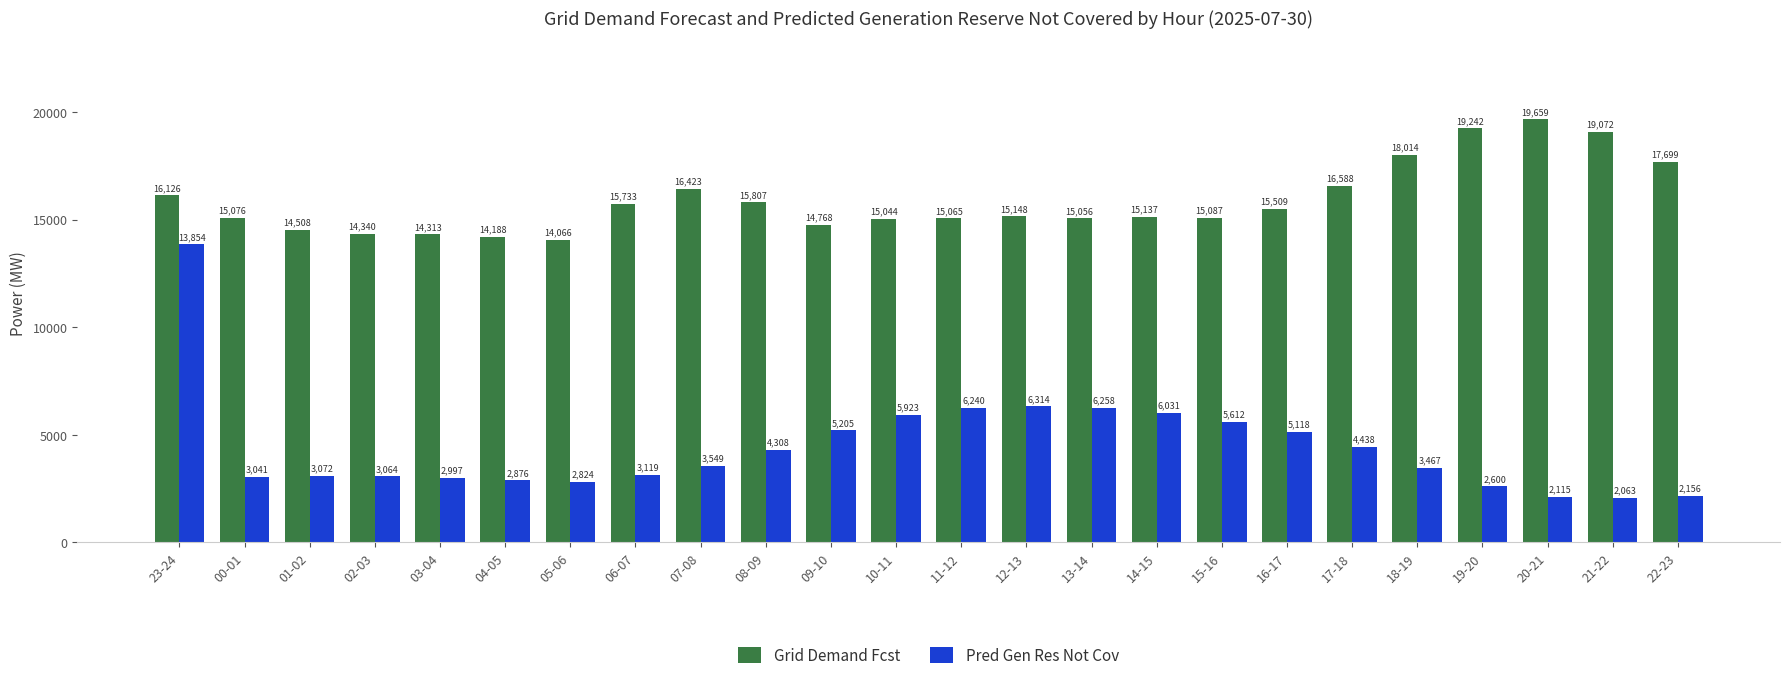

What position from the left is 19-20?

21